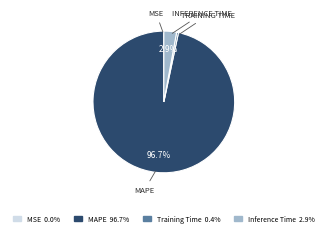

Combined, what portion of the pie is MAPE and Inference Time?

99.6%